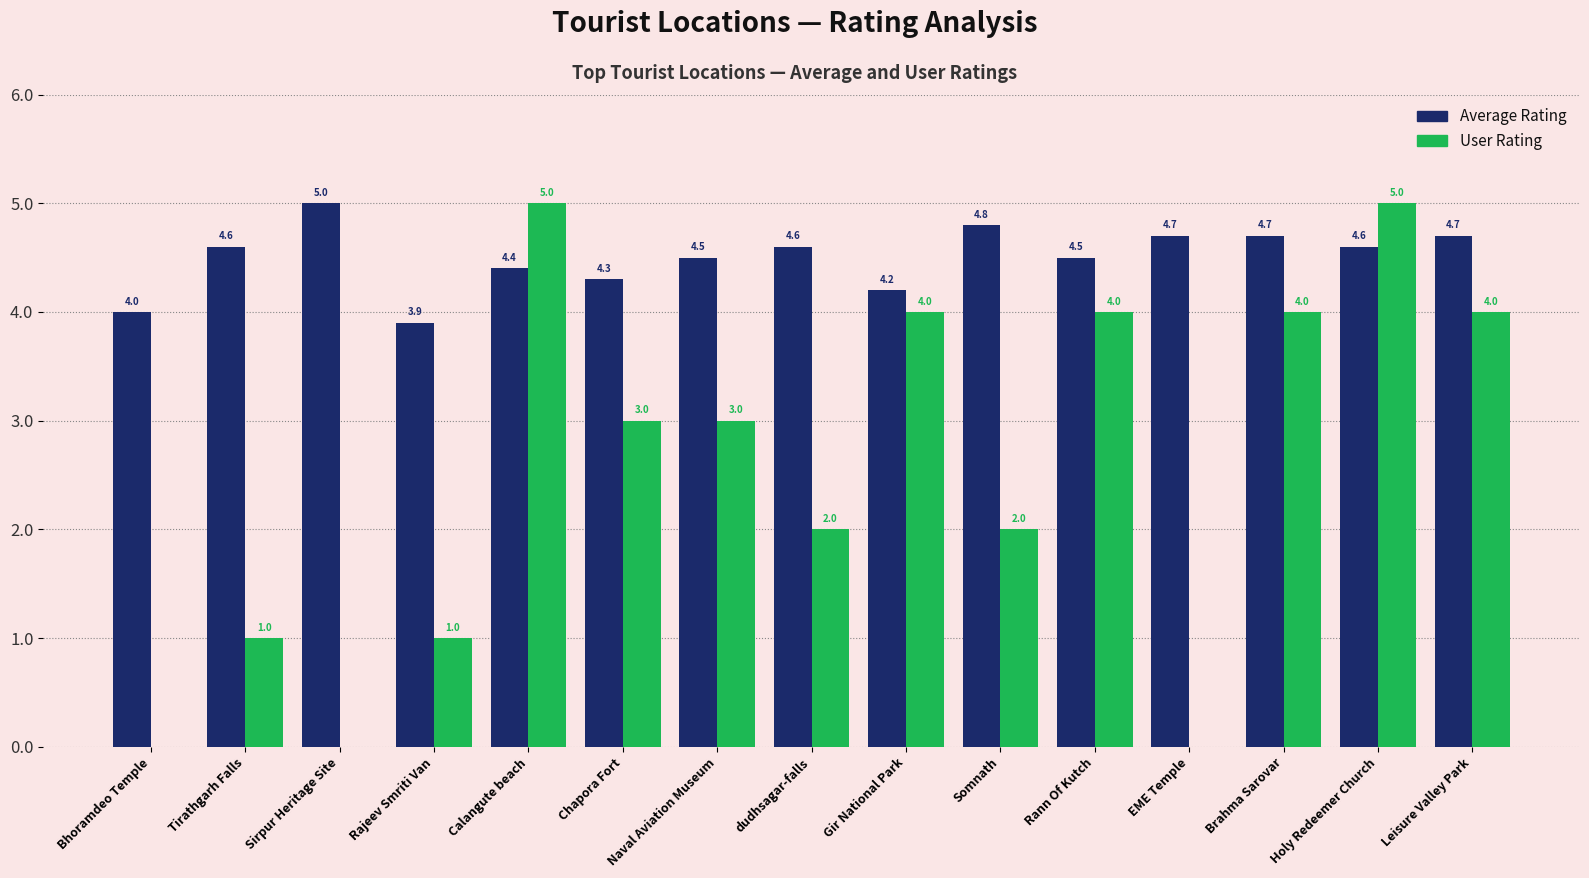

How many User Rating values are between 1 and 4?

10